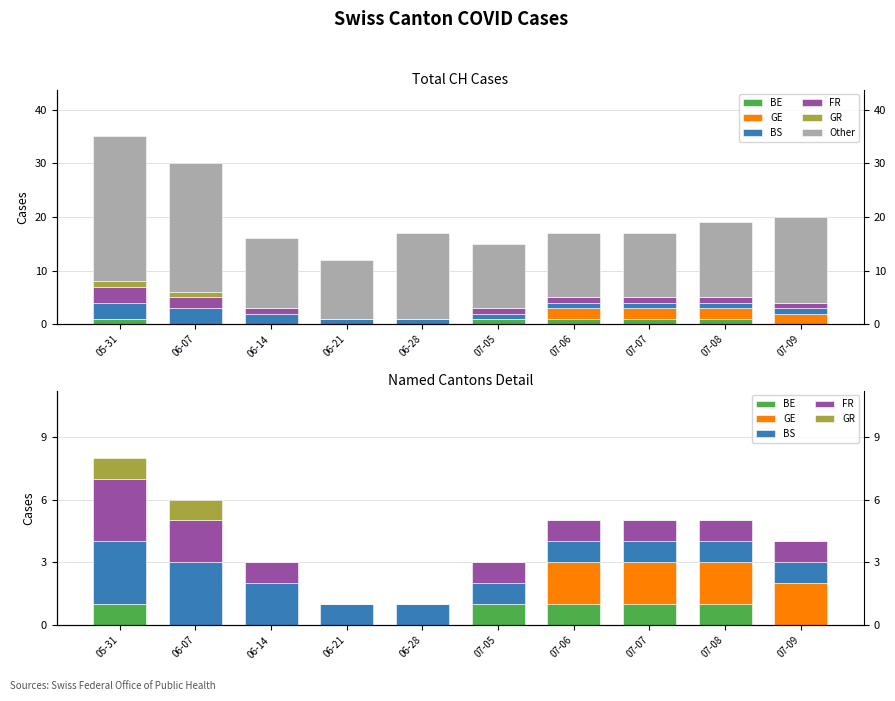

Does the chart contain any negative values?

No